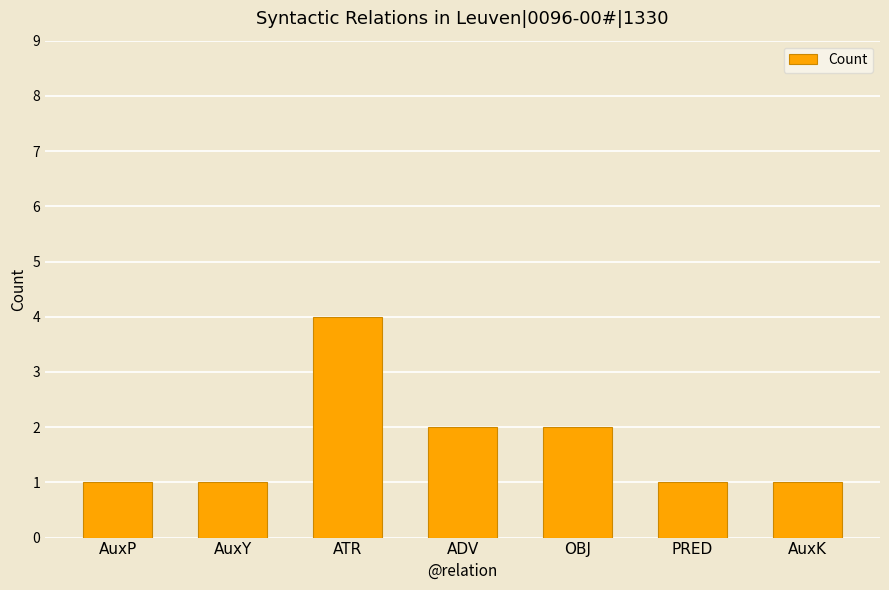

How many values are between 1 and 2?

6